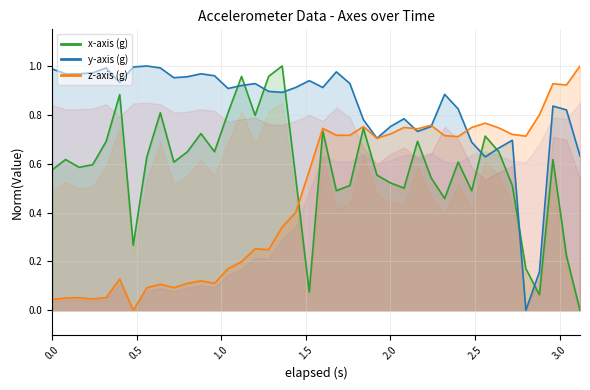

Which series has the largest total across all categories?

y-axis (g)